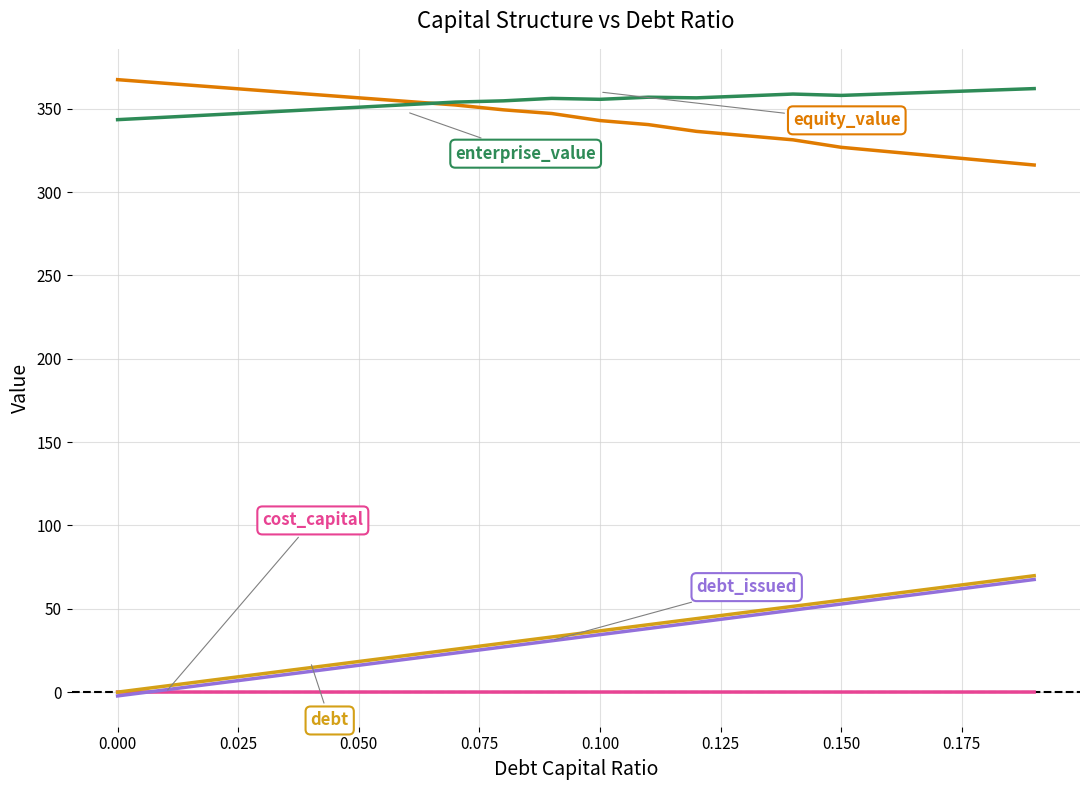

What is the greatest value displayed?

367.4